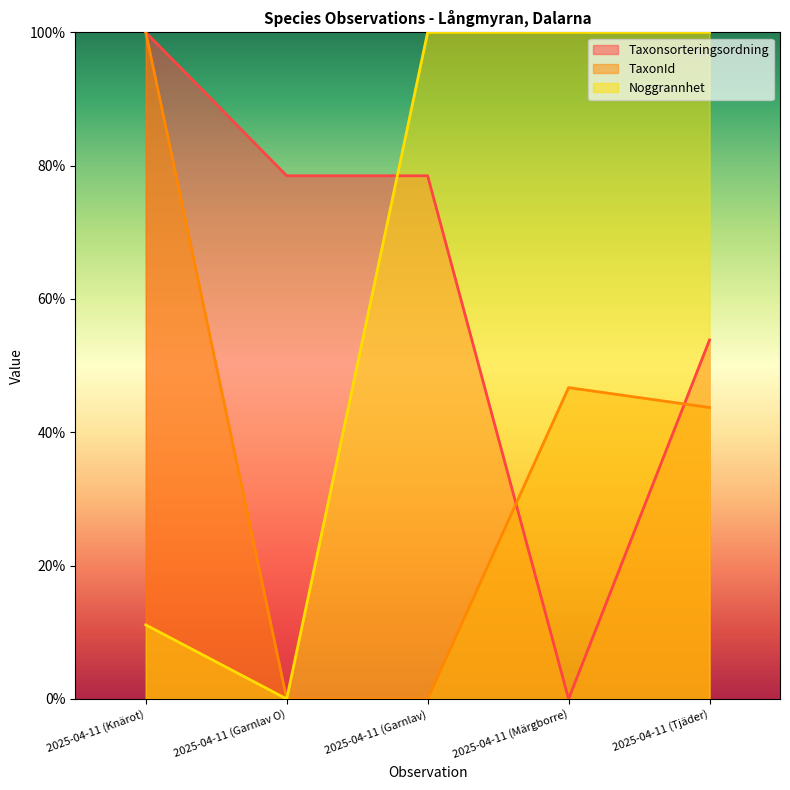

True or false: TaxonId has a value of 81.4 at 2025-04-11 (Märgborre).

False